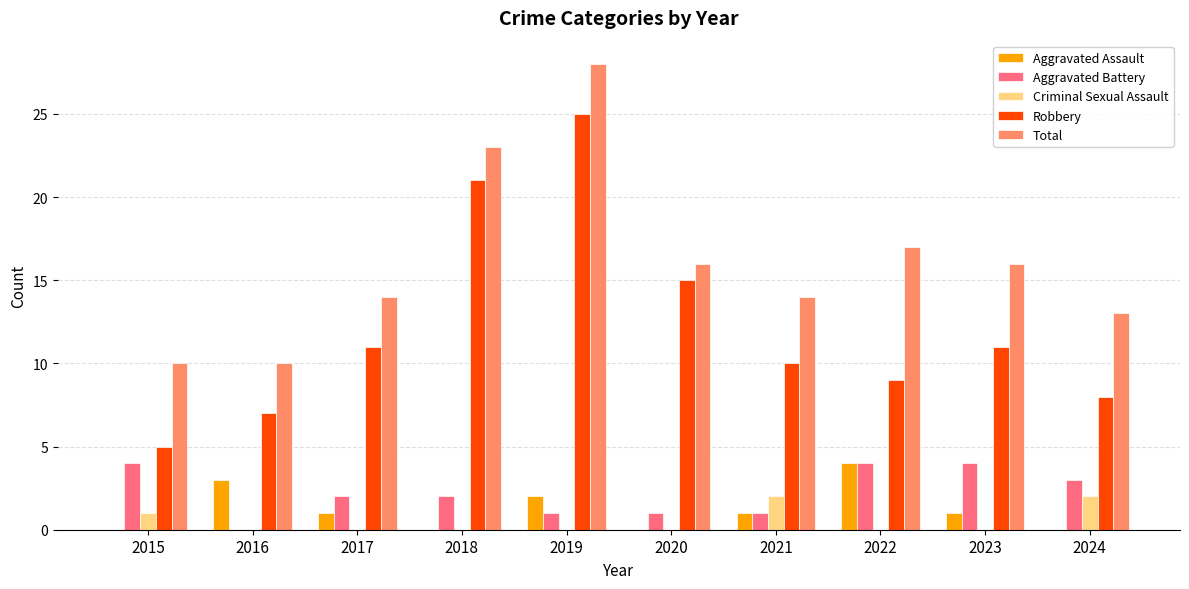

Between 2017 and 2020, which series saw the biggest shift?

Robbery